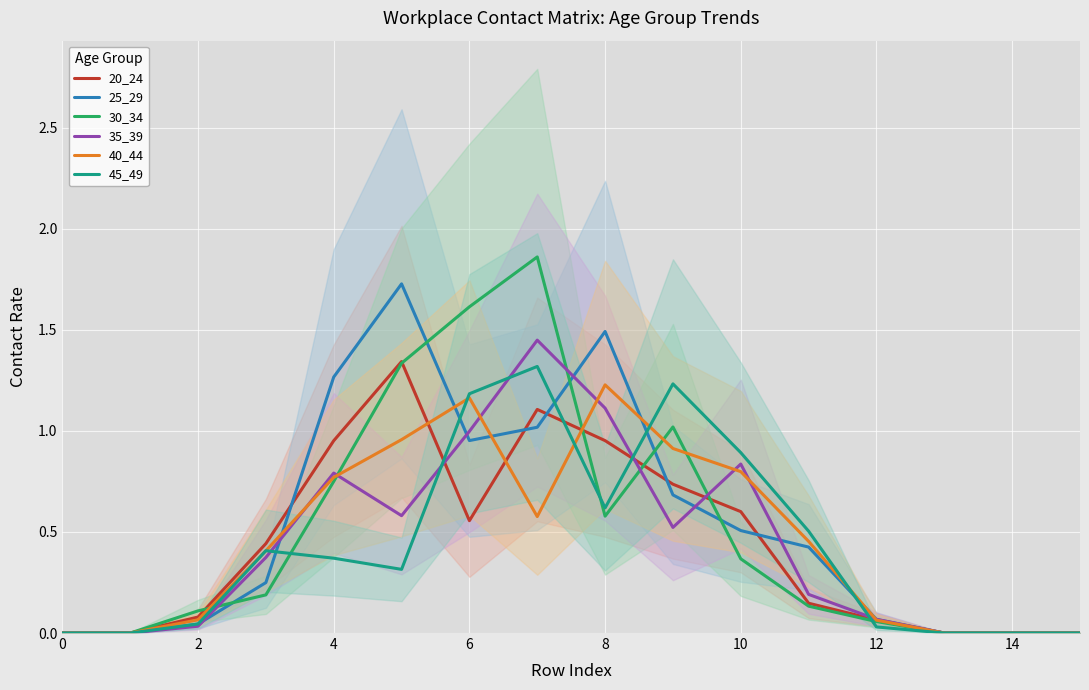

Is the value of 25_29 at 14 greater than the value of 40_44 at 6?

No